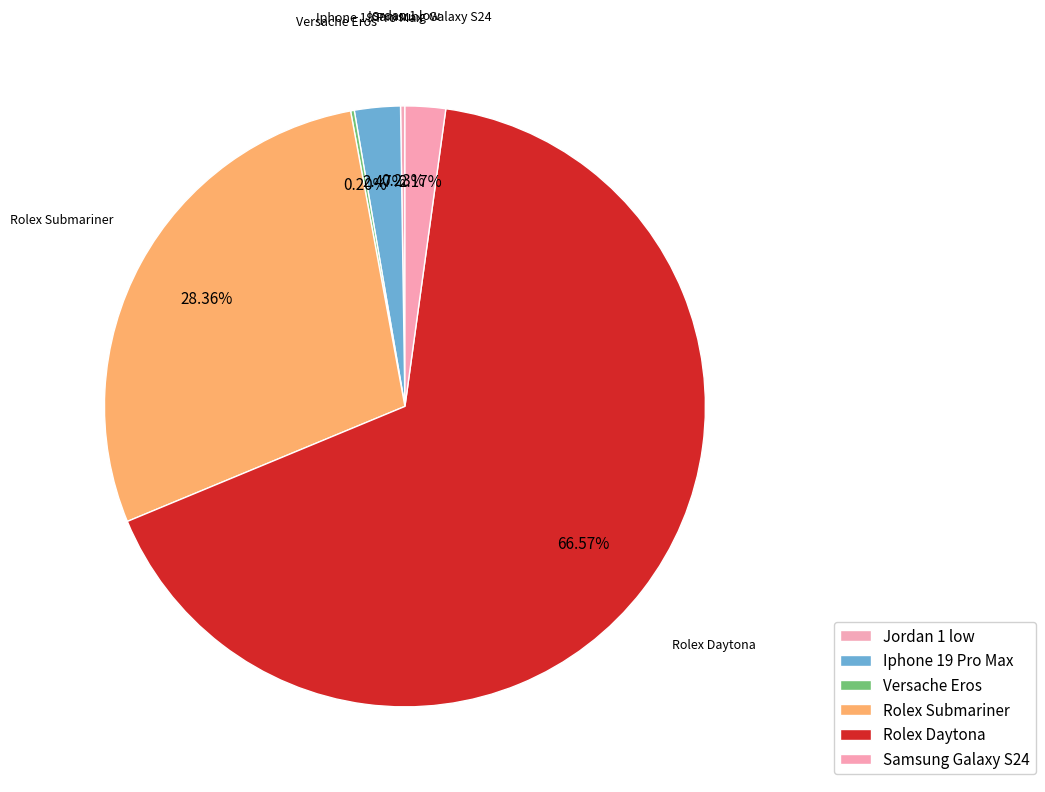

Which slice is the largest?

Rolex Daytona